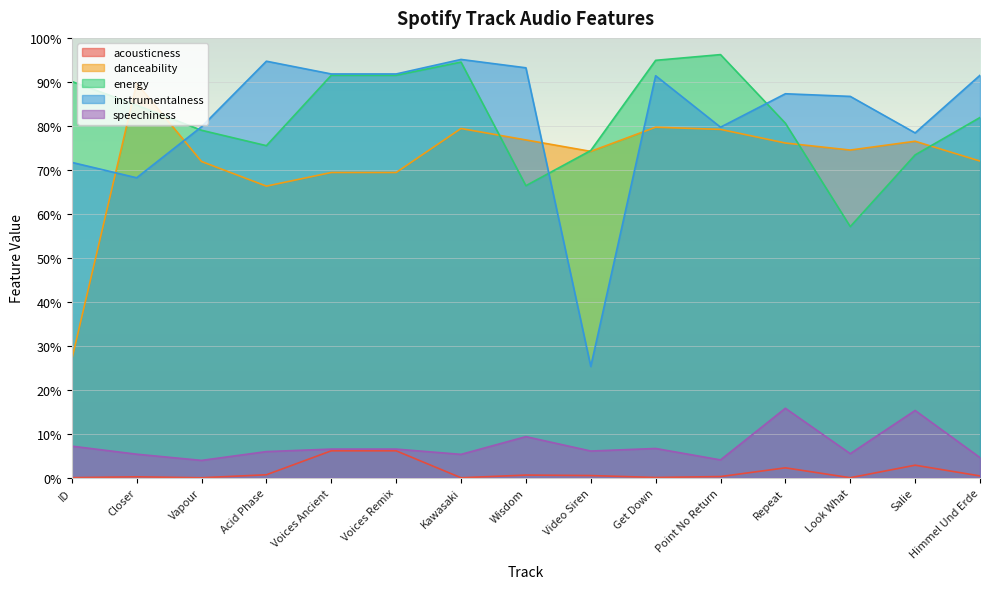

How many intersections are there between instrumentalness and danceability?

4